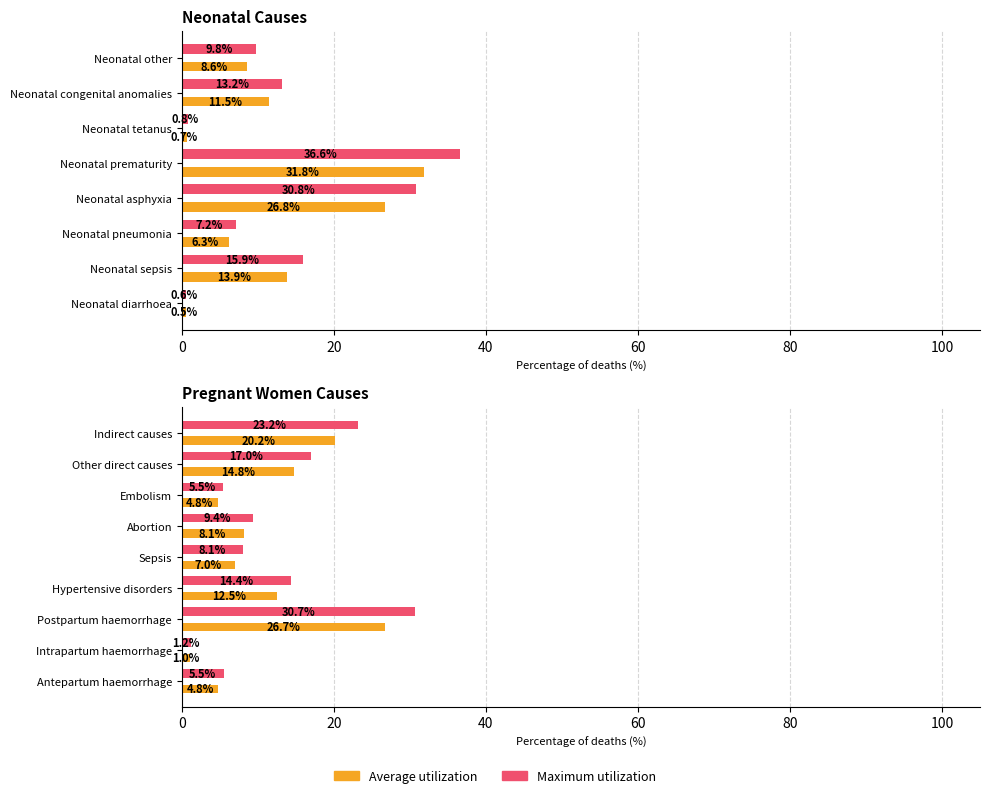

What is the total value across all series at Indirect causes?

43.4